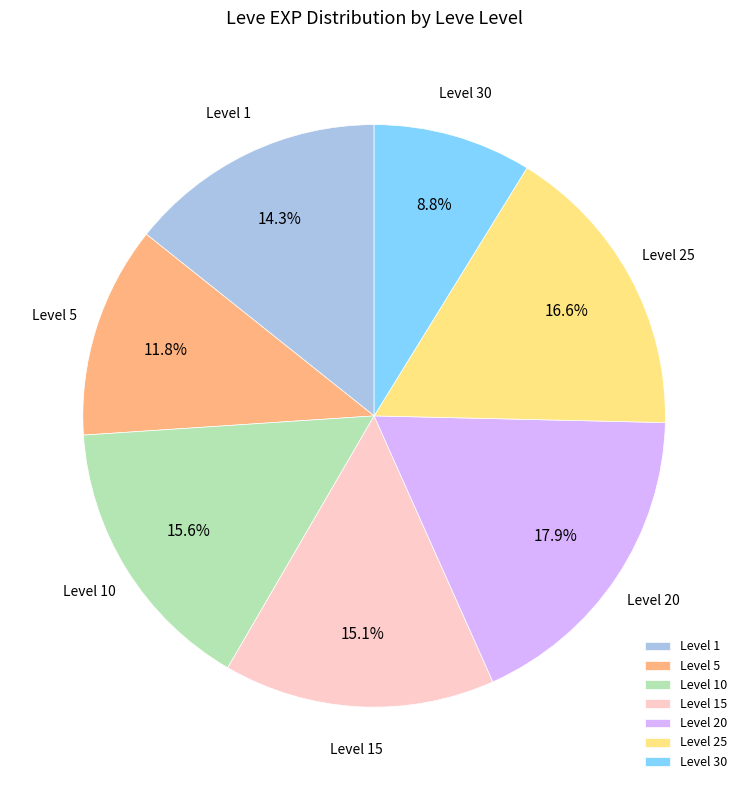

What is the ratio of the value at Level 5 to the value at Level 10?

0.8